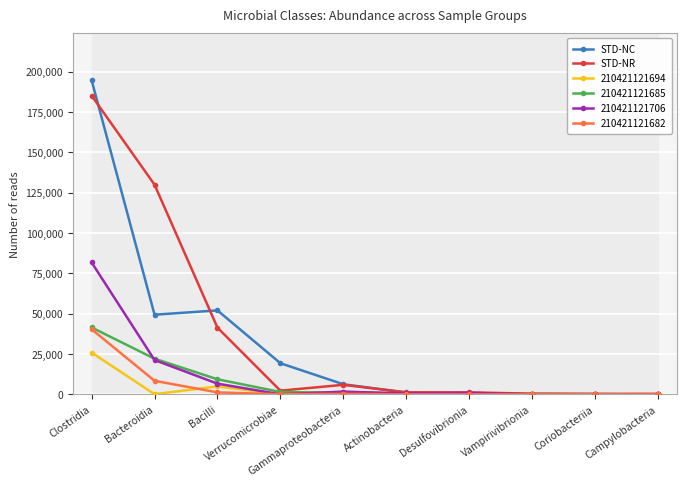

Reading right to left, transcribe all the data shown in this chart.

STD-NC: Campylobacteria=24	Coriobacteriia=277	Vampirivibrionia=243	Desulfovibrionia=309	Actinobacteria=1130	Gammaproteobacteria=6267	Verrucomicrobiae=19299	Bacilli=52044	Bacteroidia=49369	Clostridia=194678
STD-NR: Campylobacteria=301	Coriobacteriia=213	Vampirivibrionia=424	Desulfovibrionia=1223	Actinobacteria=1252	Gammaproteobacteria=5892	Verrucomicrobiae=2290	Bacilli=41357	Bacteroidia=129959	Clostridia=185166